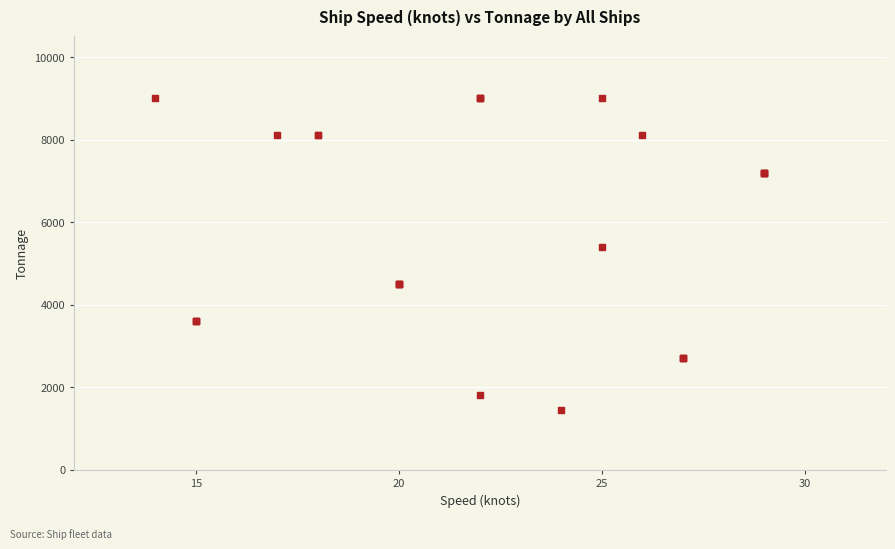

What Y value in the scatter plot is closest to 5220?

5400